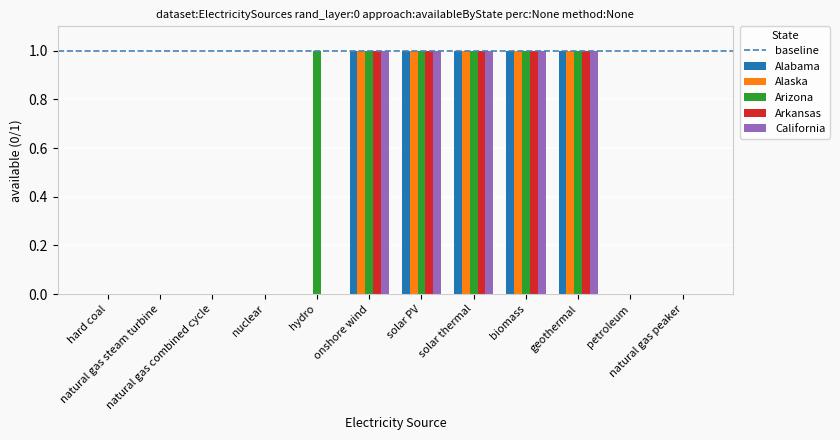

Which series has the largest total across all categories?

Arizona